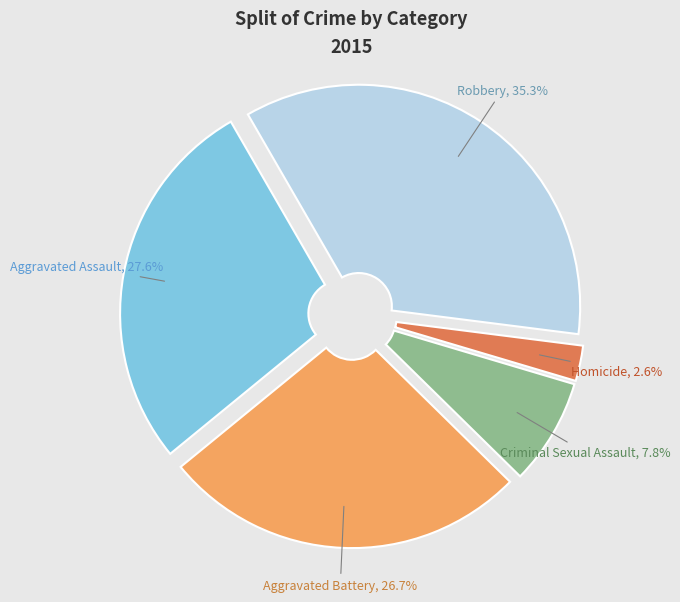

What is the ratio of the value at Criminal Sexual Assault to the value at Robbery?

0.2